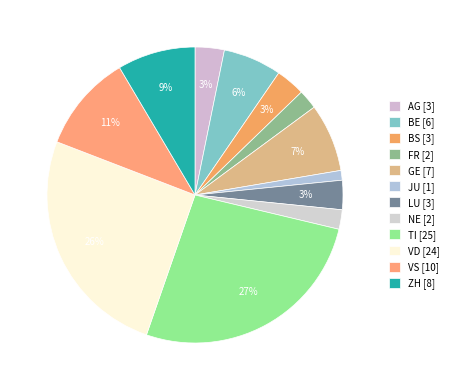

Count the number of slices in the pie.

12